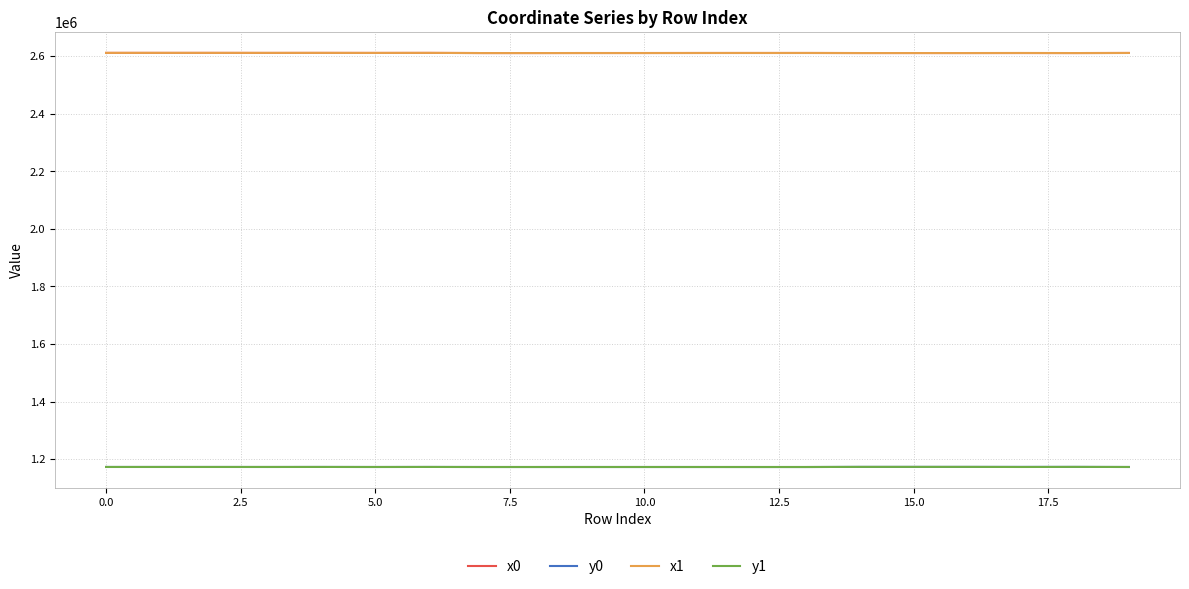

What is the greatest value displayed?

2611512.9